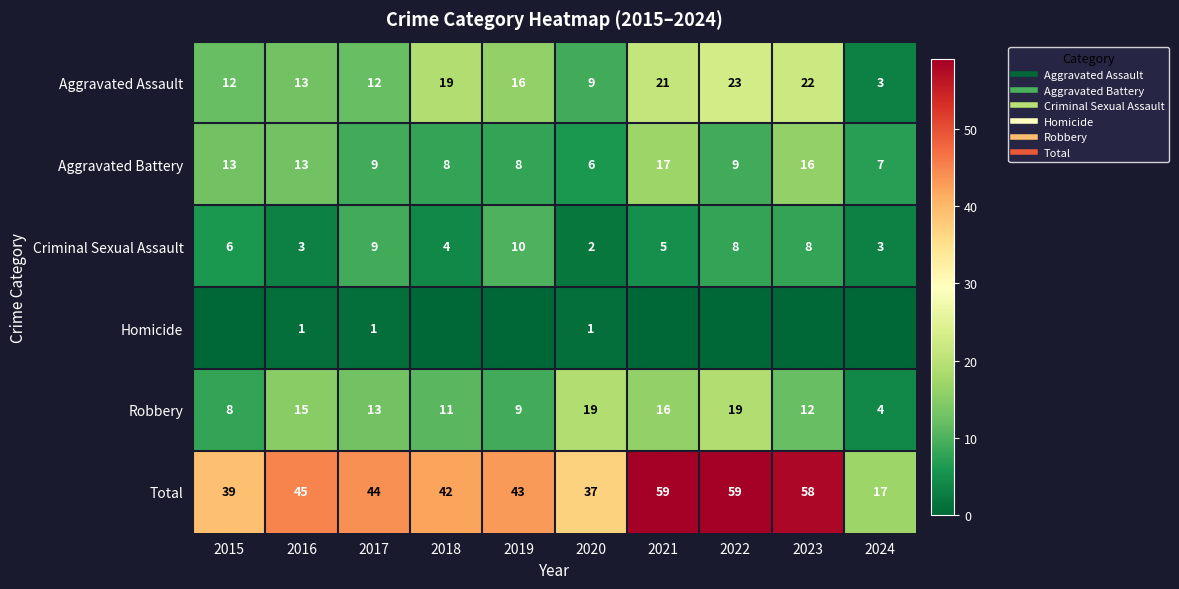

What is the maximum value shown in the chart?

59